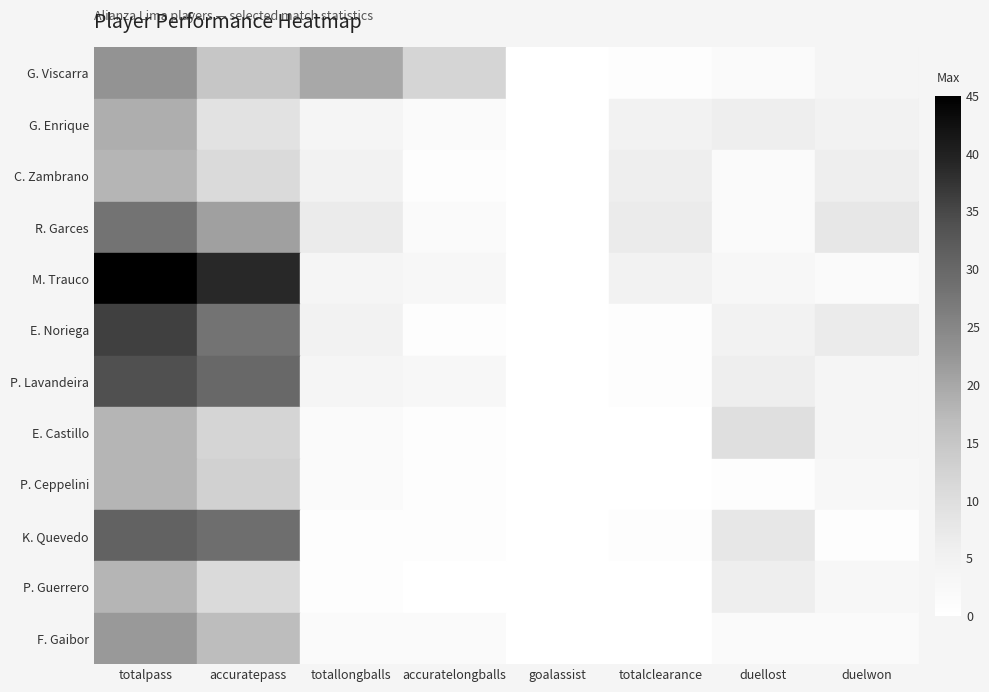

Which series has the largest range (max minus min)?

M. Trauco